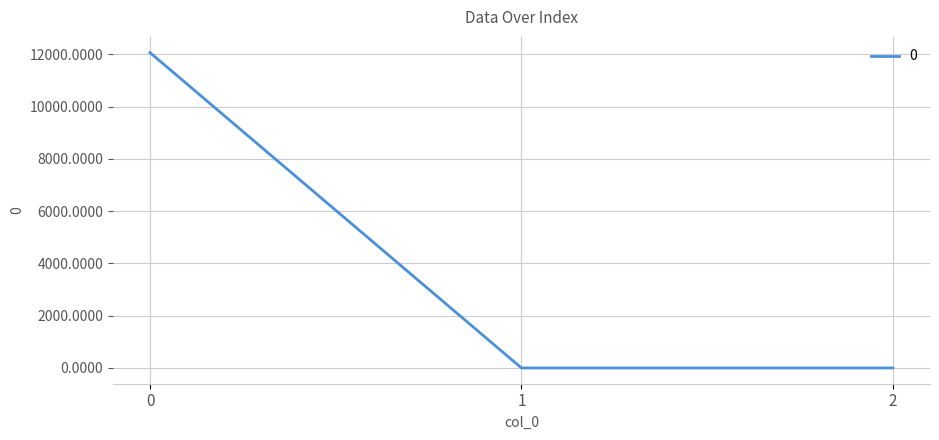

The value at 1 is 0.0. True or false?

True